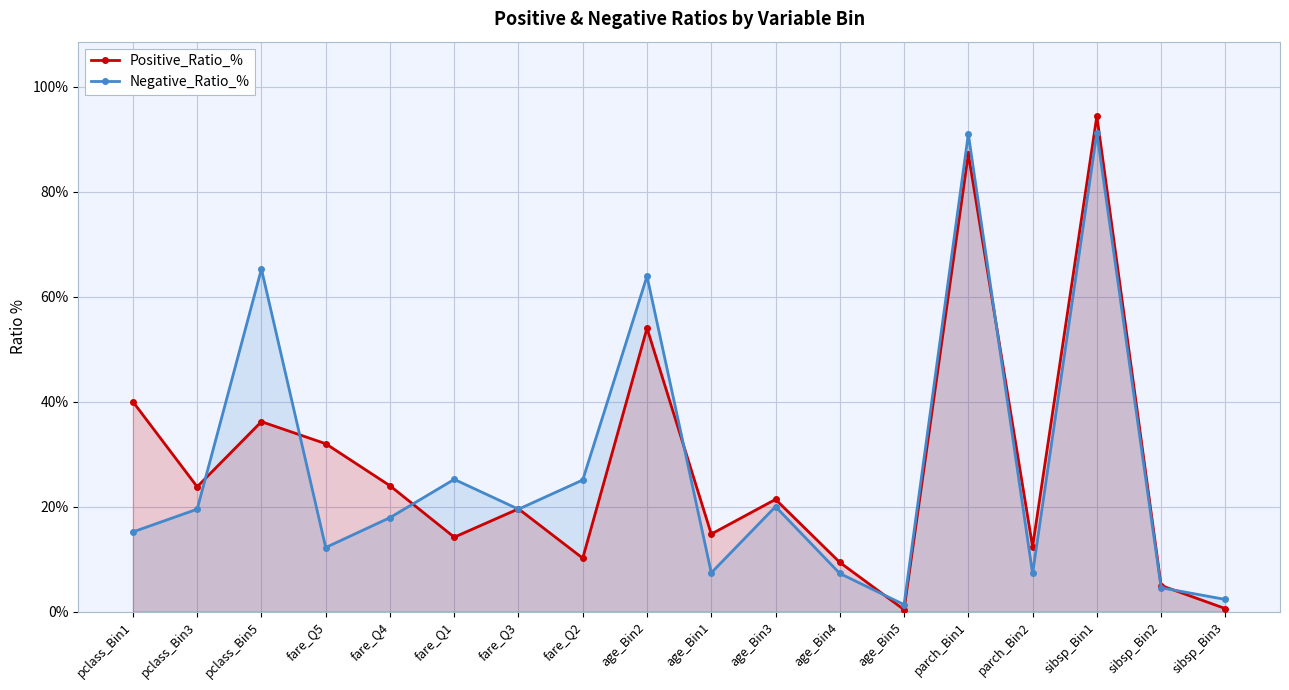

True or false: Negative_Ratio_% and Positive_Ratio_% cross at least once.

True